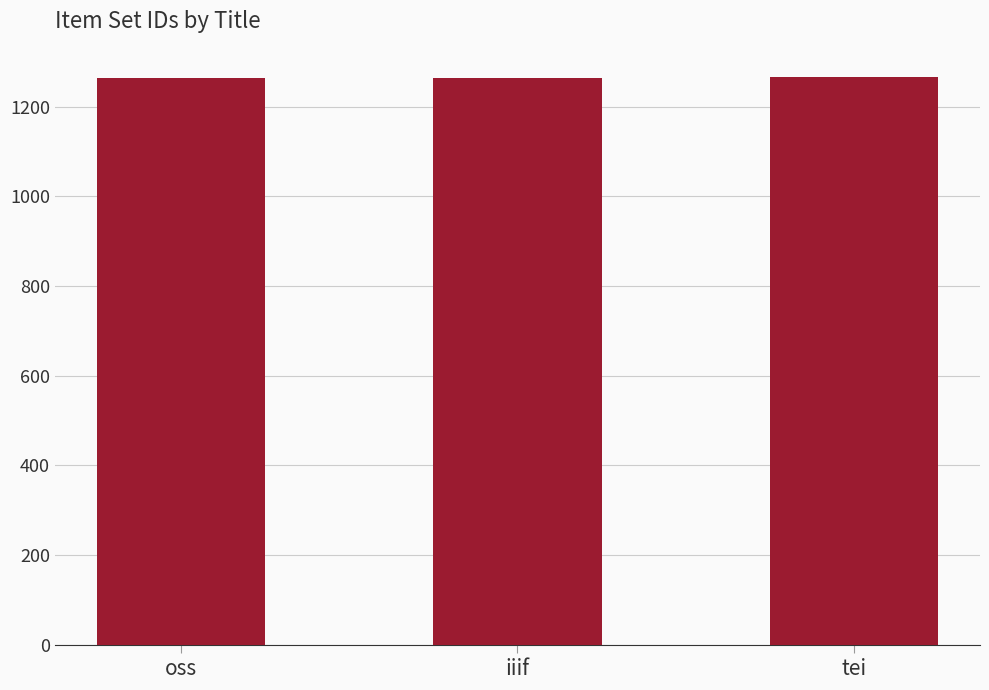

Approximately how many times larger is the value at oss compared to iiif?

1.0